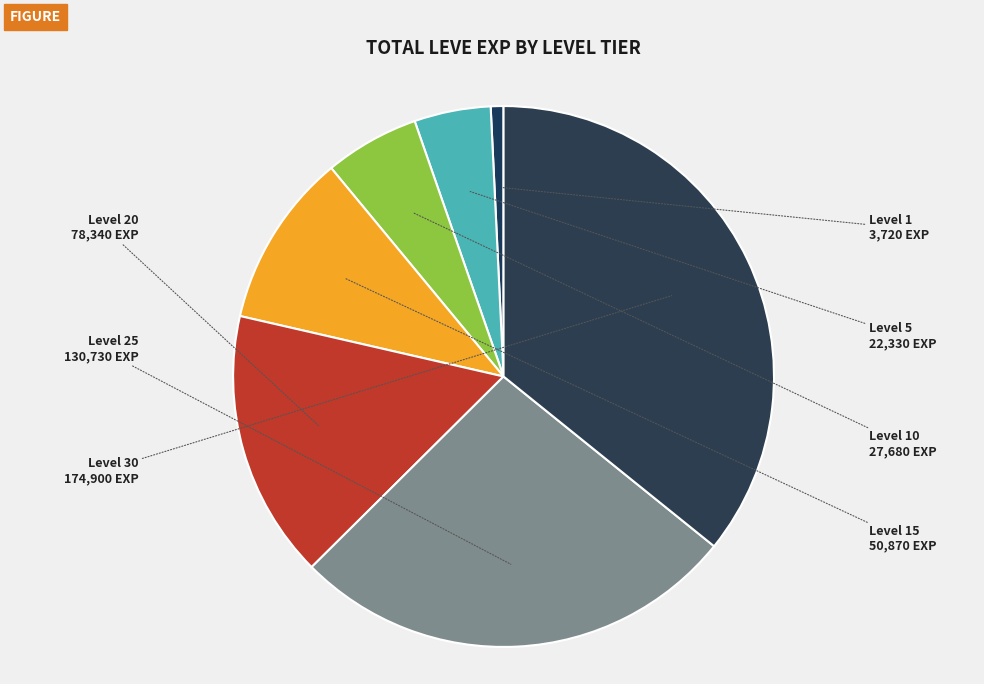

Is it true that Level 25 is 27% of the pie?

True